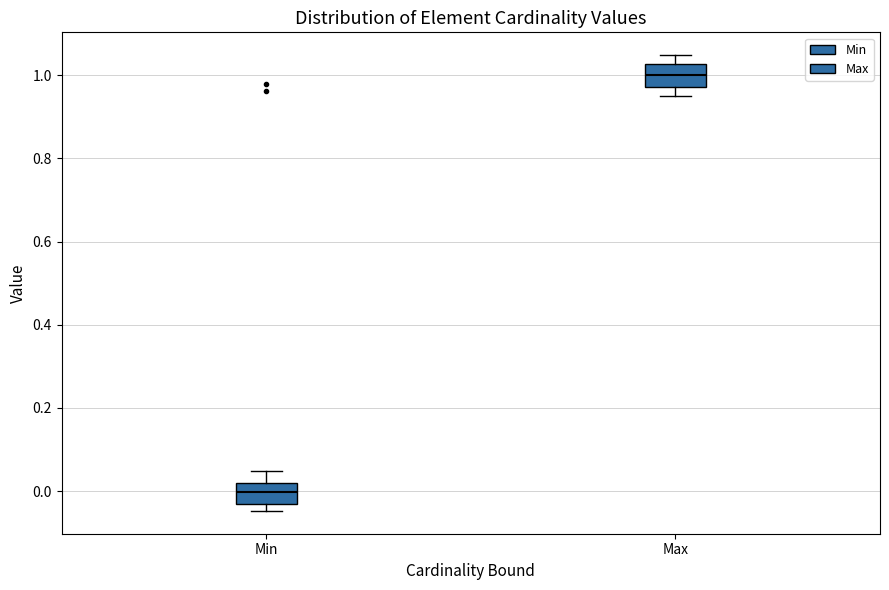

Reading left to right, read every box against the y-axis: the position of its median line, the range the box covers, and the ends of its whiskers. The values are not printed on the chart, so give them approximately, as read against the axis.

Min: median 0.00, box -0.04 to 0.02, whiskers -0.04 (just below the box's lower edge) to 0.04
Max: median 1.00, box 0.98 to 1.02, whiskers 0.96 to 1.04